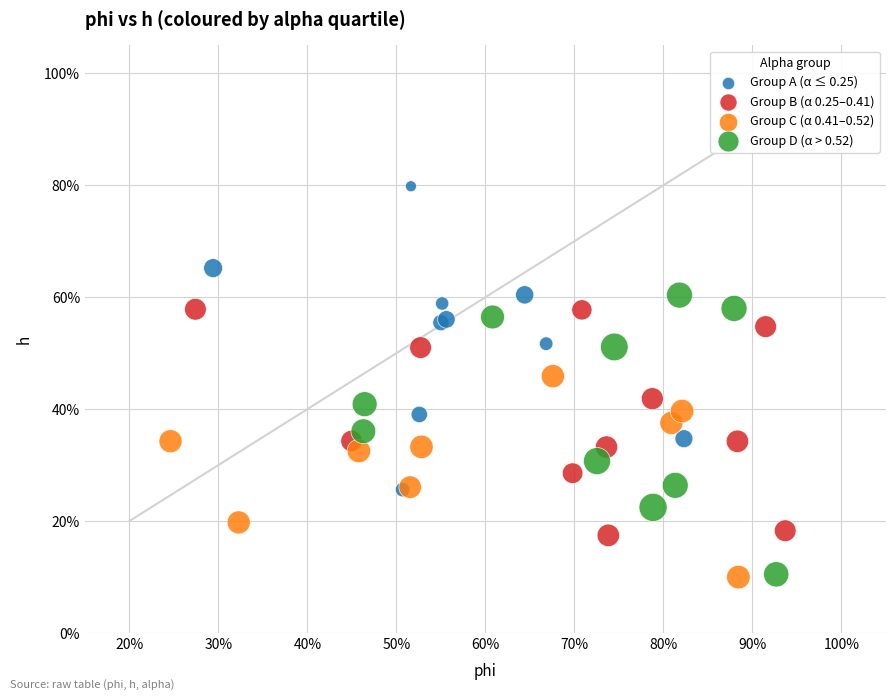

Which series has the largest Y range (max minus min)?

Group A (α ≤ 0.25)